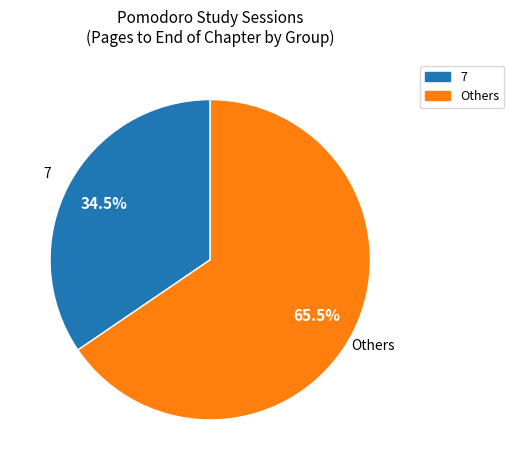

How many segments does this pie chart have?

2